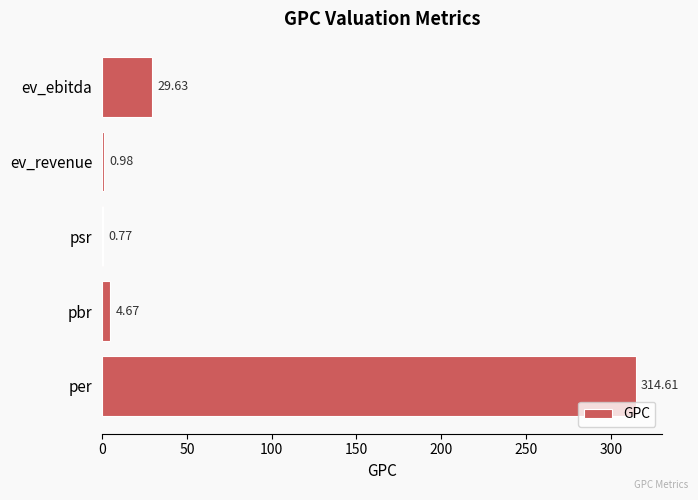

Where is the data nearest to the value 157?

ev_ebitda